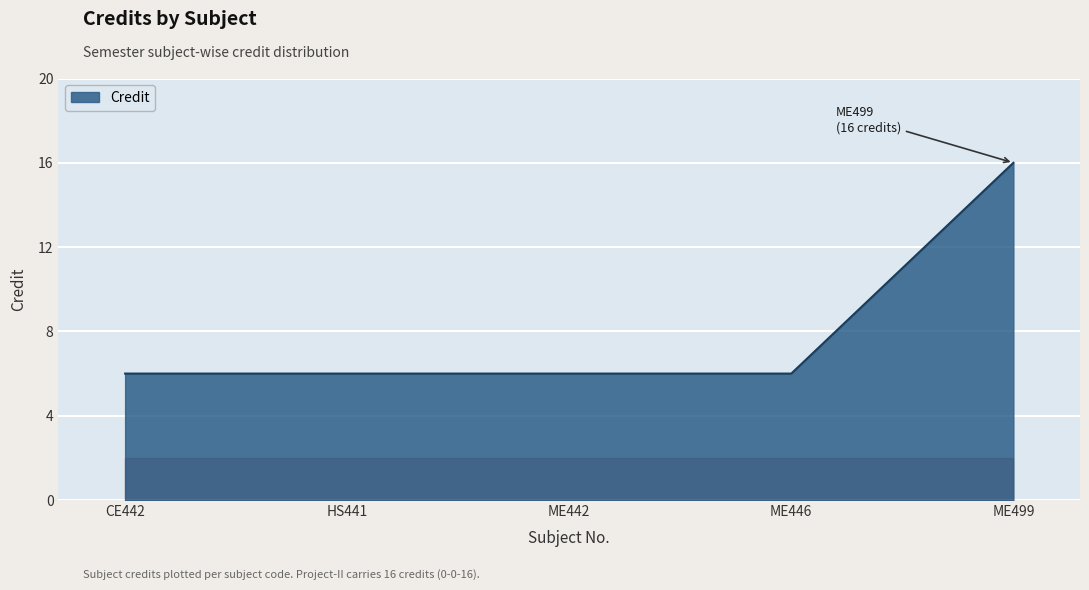

What is the average value?

8